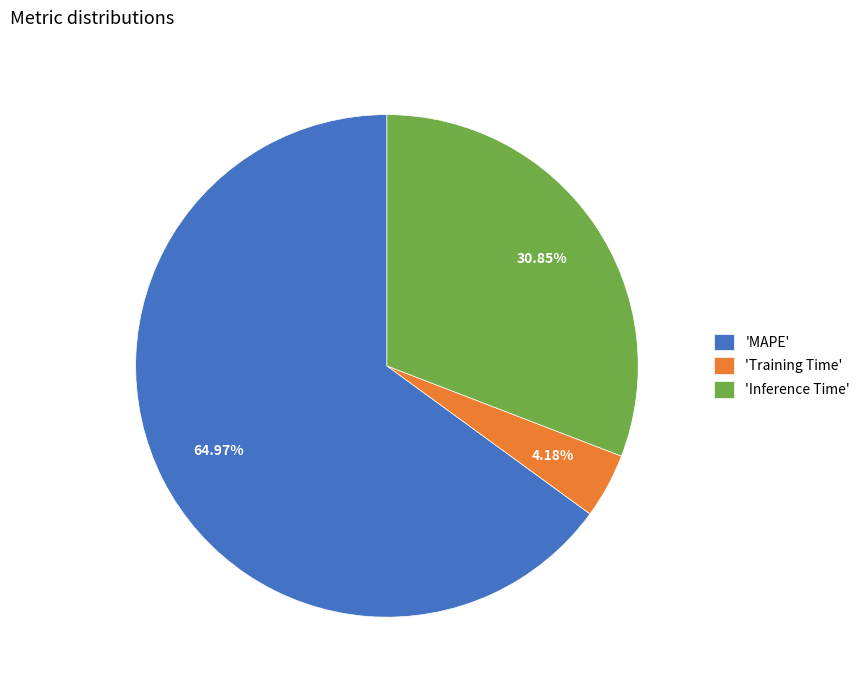

Do 'MAPE' and 'Training Time' together represent more than half of the pie?

Yes